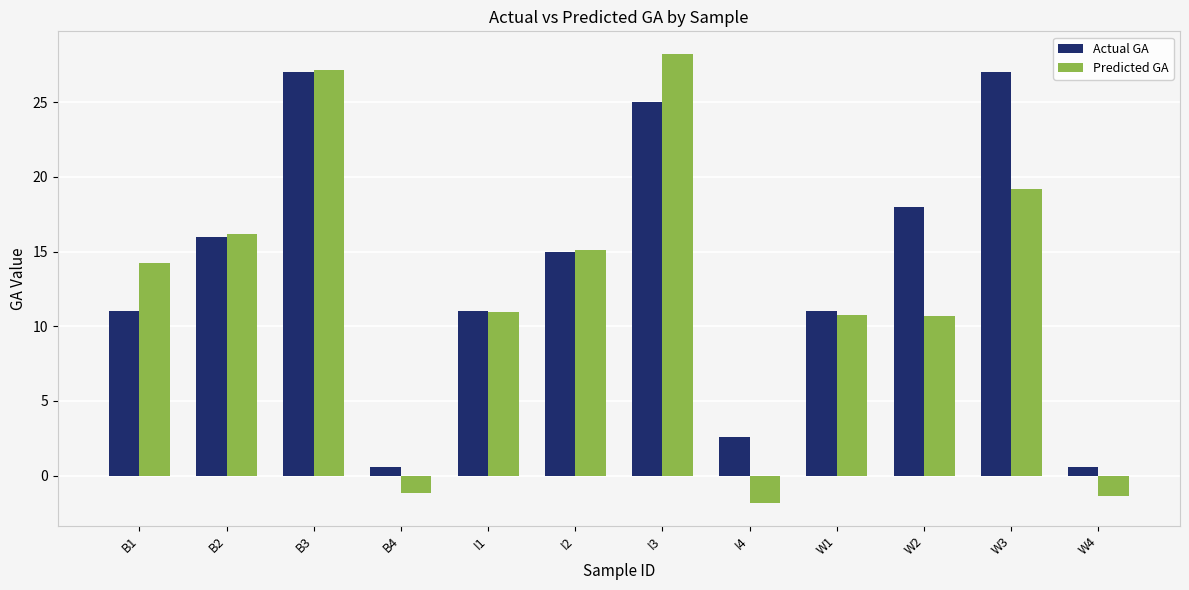

True or false: Predicted GA has a value of 28.2 at I3.

True